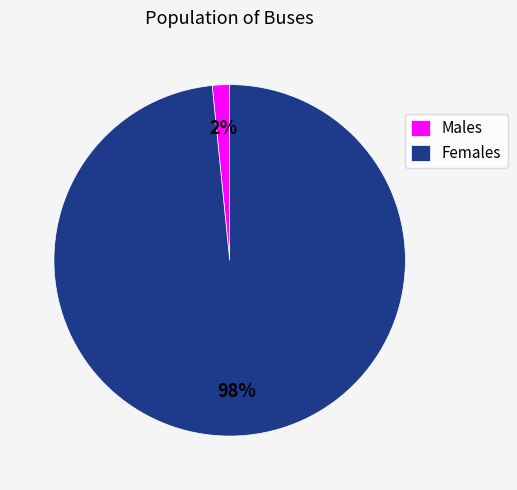

To the nearest percent, what is the average slice percentage?

50%